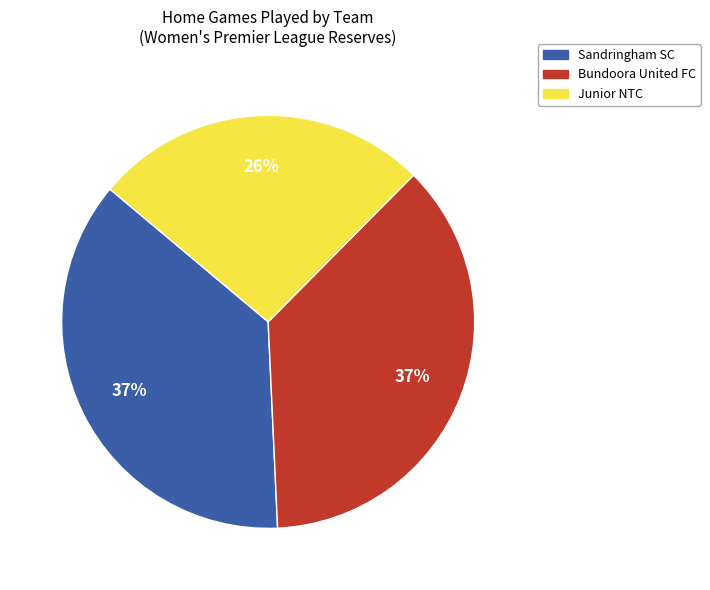

How many segments does this pie chart have?

3